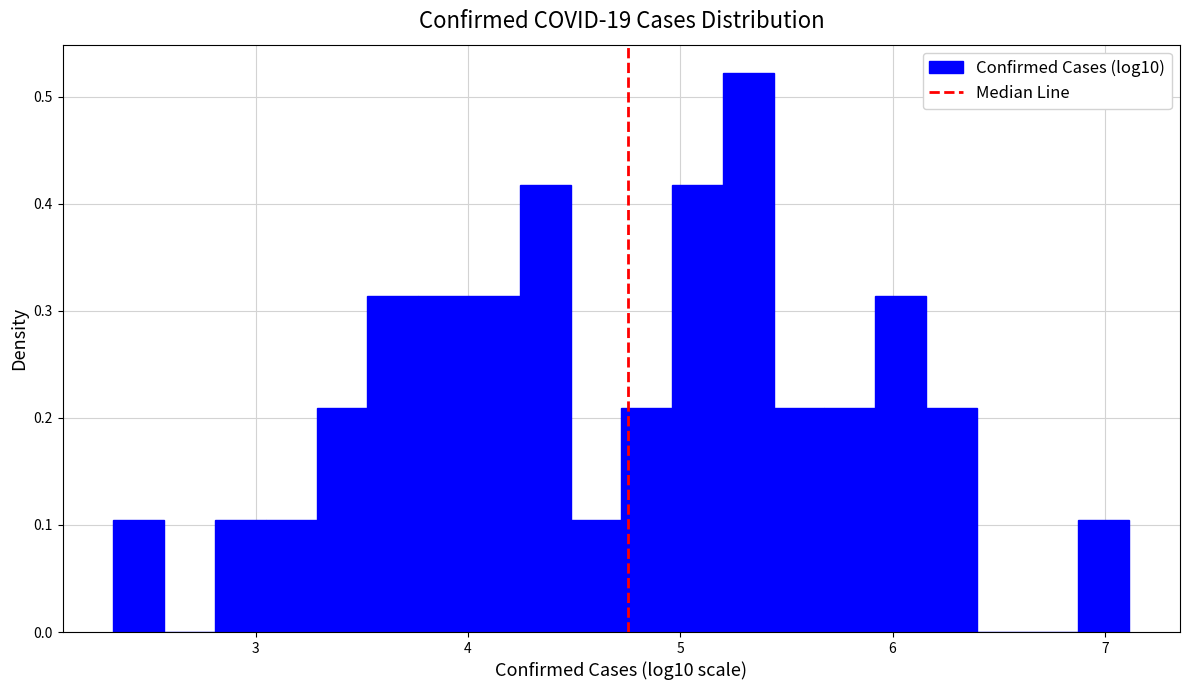

Read against the x-axis, roughly where is the centre of the tallest bar?

5.3